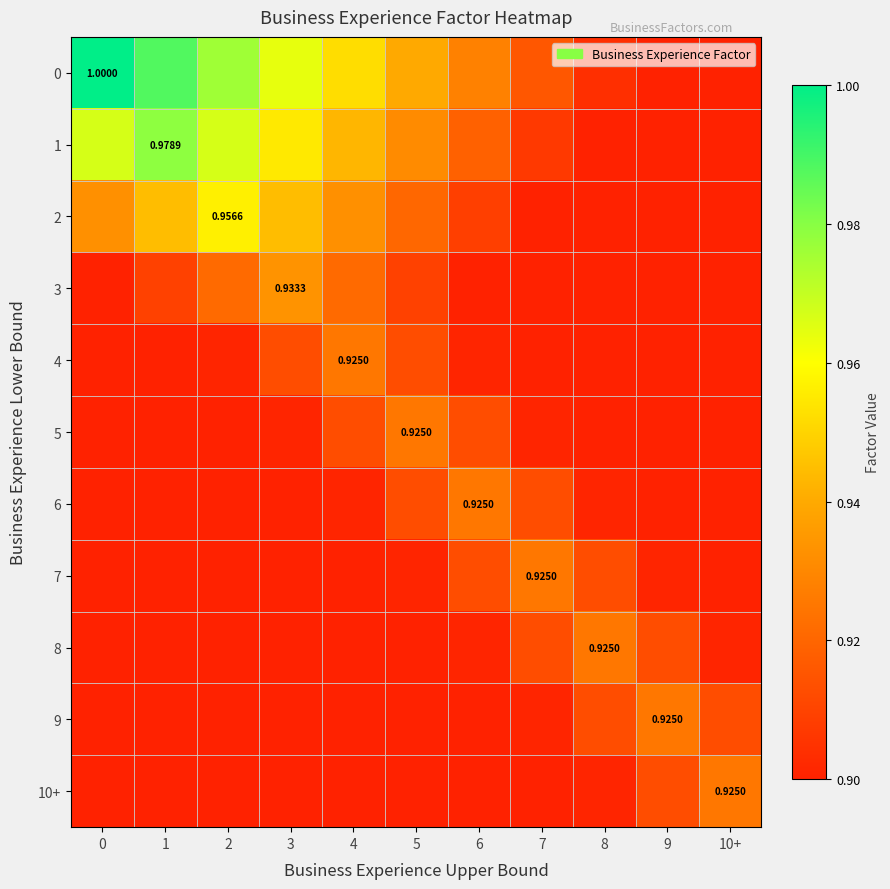

What is the average value of the 6 series?

0.9